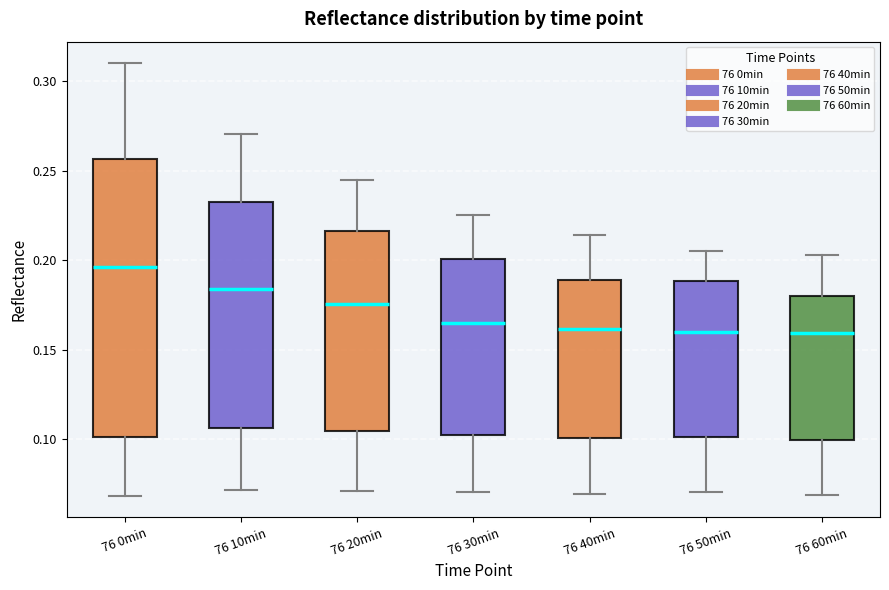

Reading left to right, transcribe this box plot: for each box, give where its median line is, the range the box spans, and where its two whiskers end, as read against the y-axis. The values are not printed on the chart, so give them approximately, as read against the axis.

76 0min: median 0.195, box 0.100 to 0.255, whiskers 0.070 to 0.310
76 10min: median 0.185, box 0.105 to 0.235, whiskers 0.070 to 0.270
76 20min: median 0.175, box 0.105 to 0.215, whiskers 0.070 to 0.245
76 30min: median 0.165, box 0.105 to 0.200, whiskers 0.070 to 0.225
76 40min: median 0.160, box 0.100 to 0.190, whiskers 0.070 to 0.215
76 50min: median 0.160, box 0.100 to 0.190, whiskers 0.070 to 0.205
76 60min: median 0.160, box 0.100 to 0.180, whiskers 0.070 to 0.205